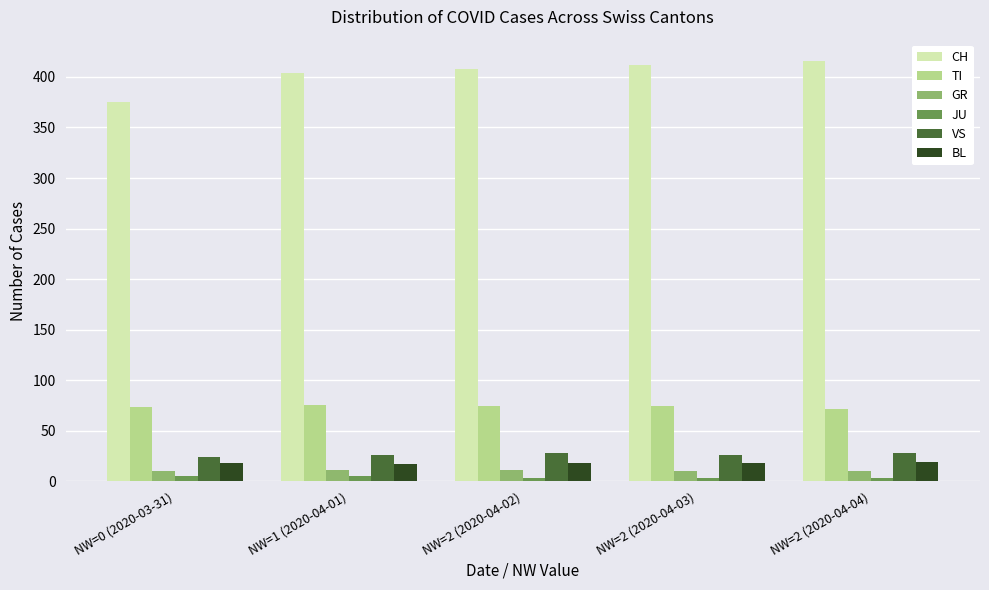

What is the value of the GR bar at the 2nd from the left?

11